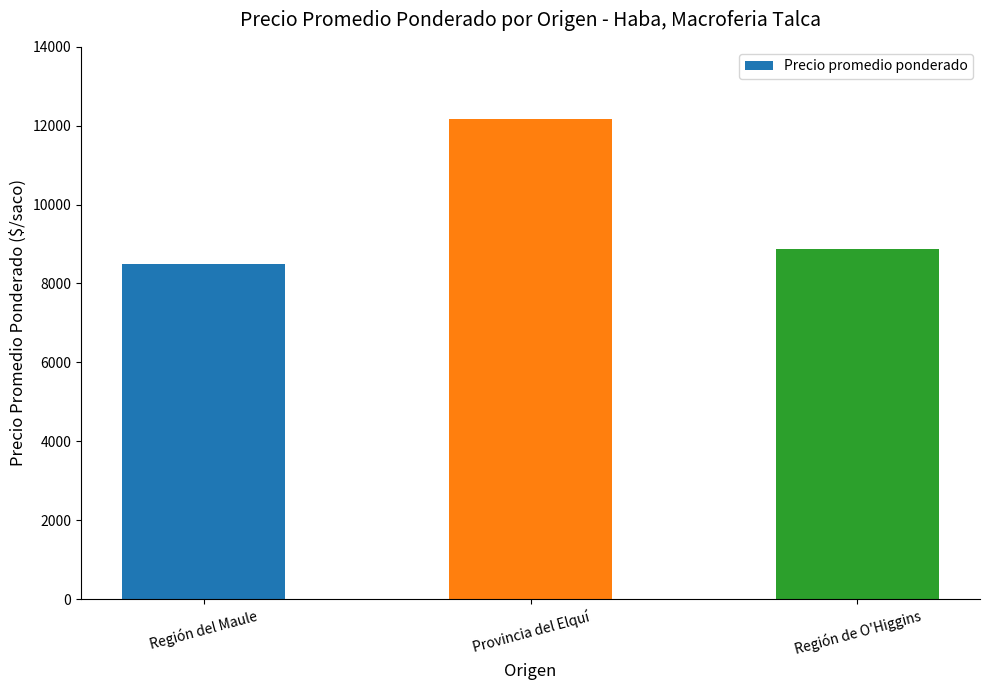

True or false: the data shows 8875 at Región de O'Higgins.

True